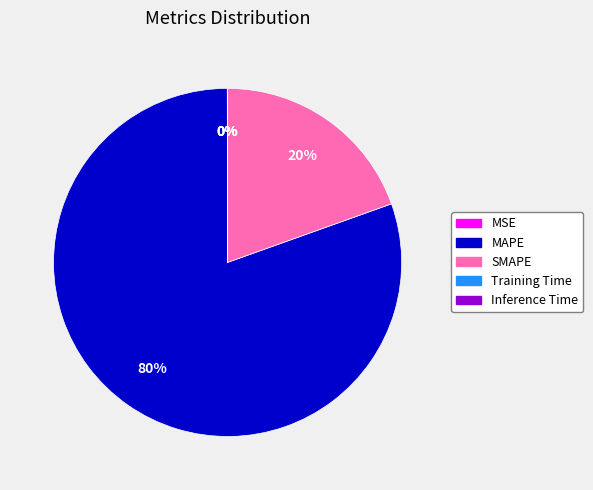

To the nearest percent, what percentage of the pie is SMAPE?

20%